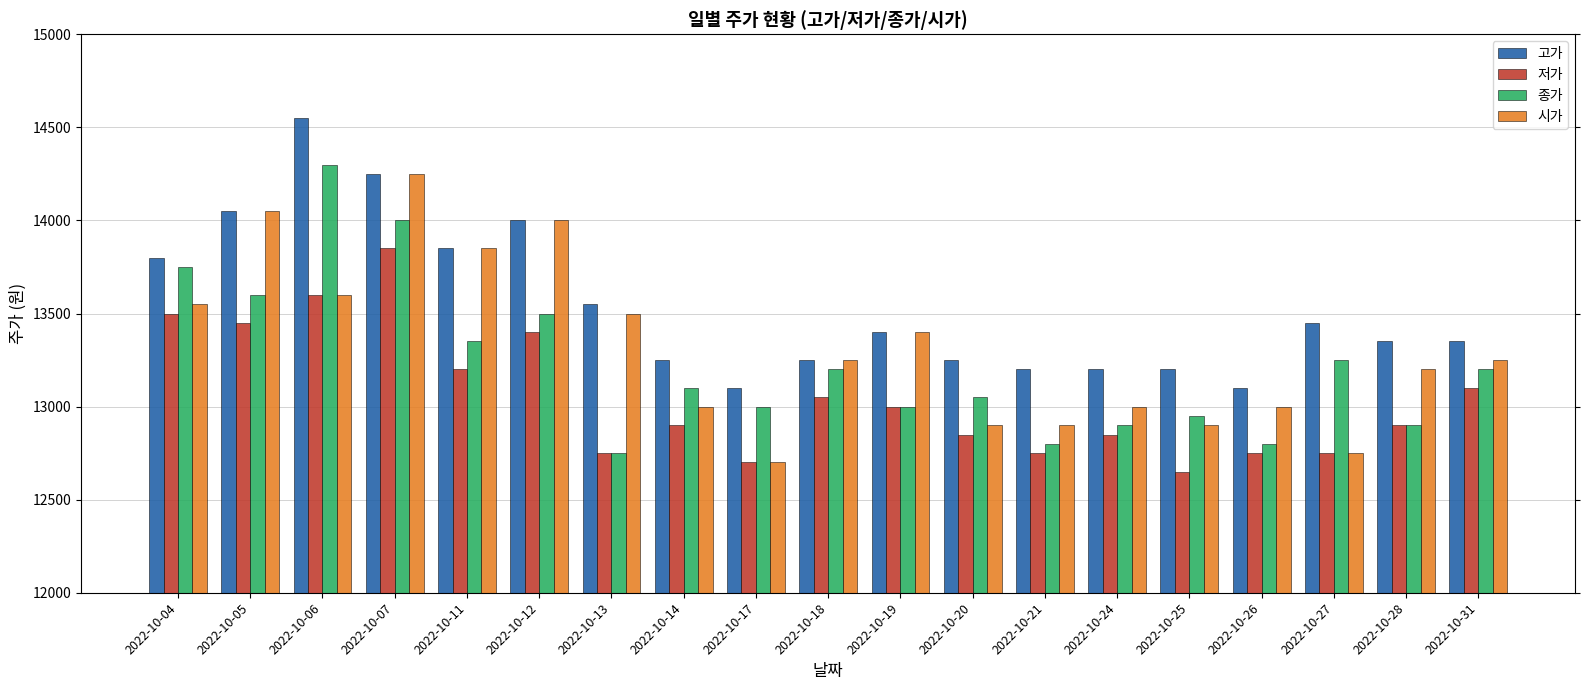

What is the highest value of the 종가 series?

14300